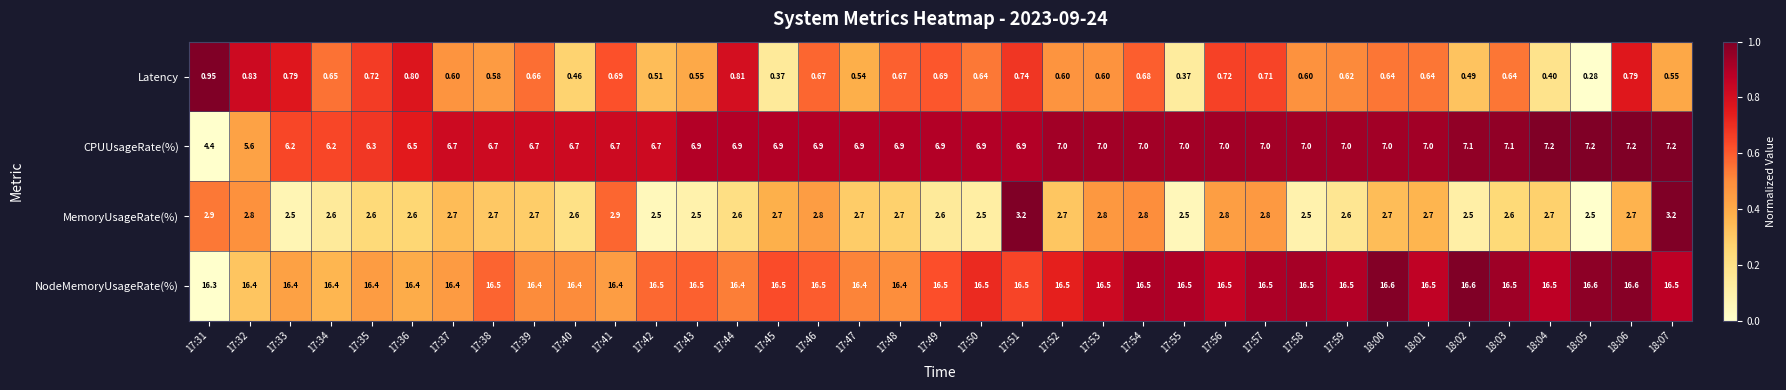

Count the number of categories in the chart.

37